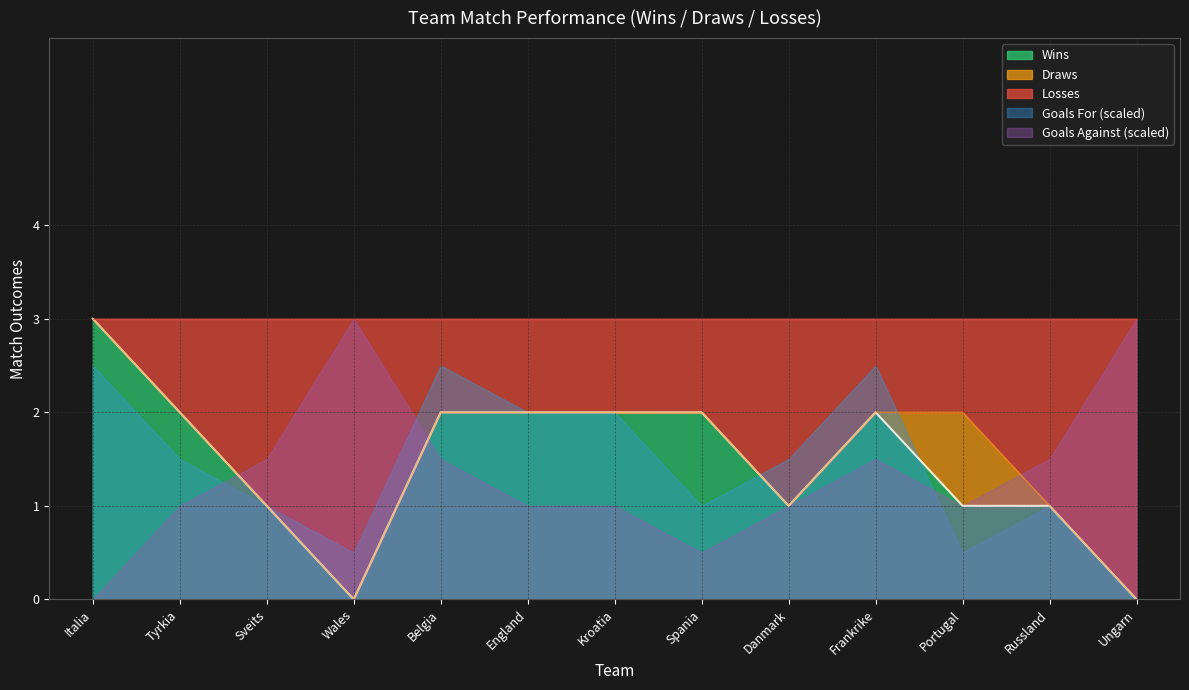

True or false: Wins has a value of 1 at England.

False